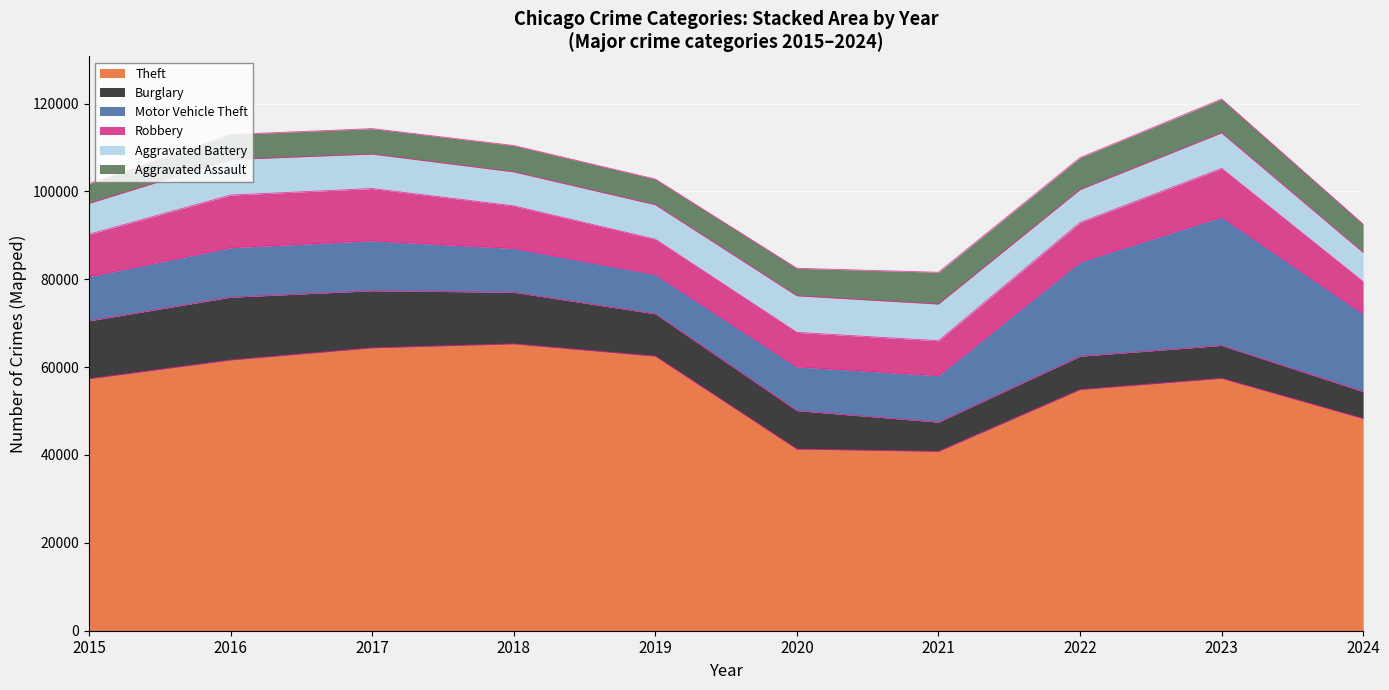

What is the difference between the maximum and minimum values in the Aggravated Battery series?

1698